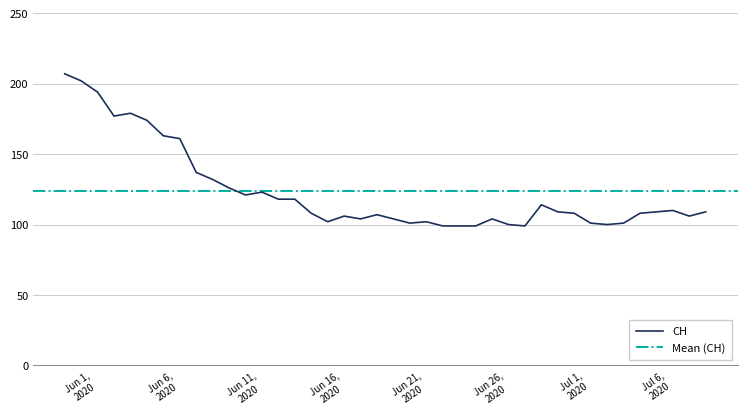

Reading left to right, list all the values displayed in this chart.

207	202	194	177	179	174	163	161	137	132	126	121	123	118	118	108	102	106	104	107	104	101	102	99	99	99	104	100	99	114	109	108	101	100	101	108	109	110	106	109